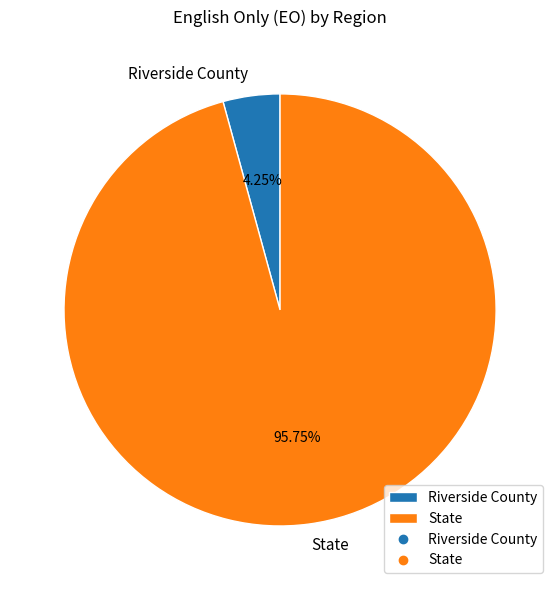

What percentage is the Riverside County slice, to the nearest percent?

4%